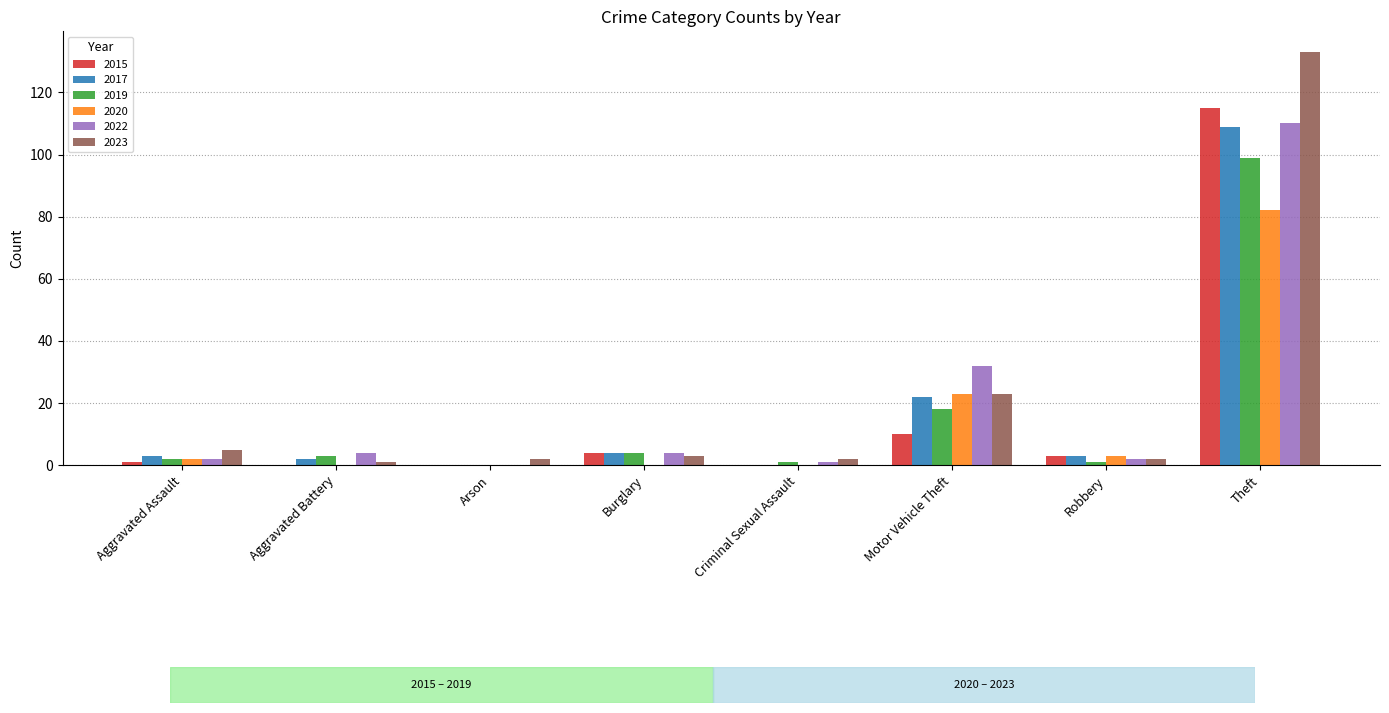

At which category does the chart reach its peak across all series?

Theft